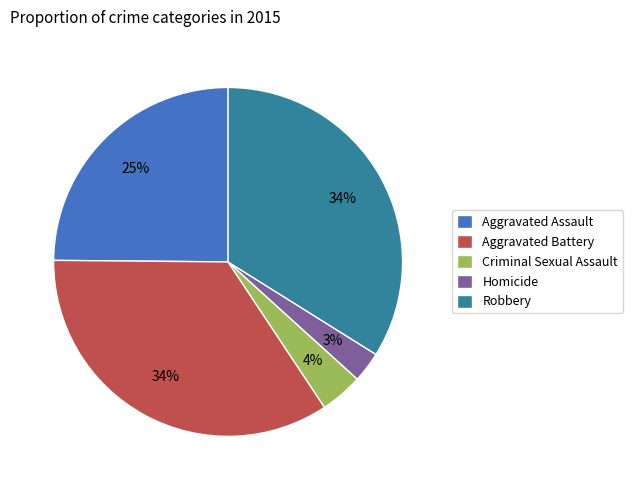

Which category has the smallest portion of the pie?

Homicide